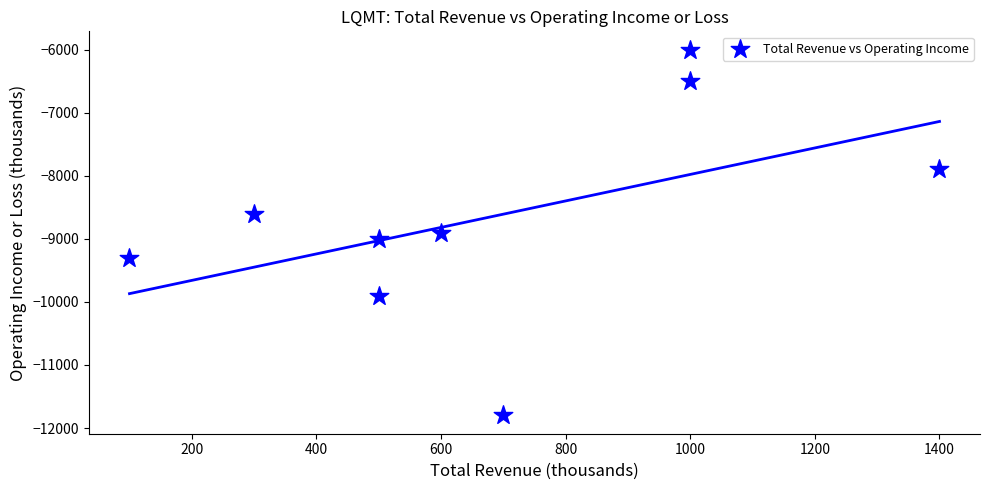

What is the range of Y values (max minus min)?

5800